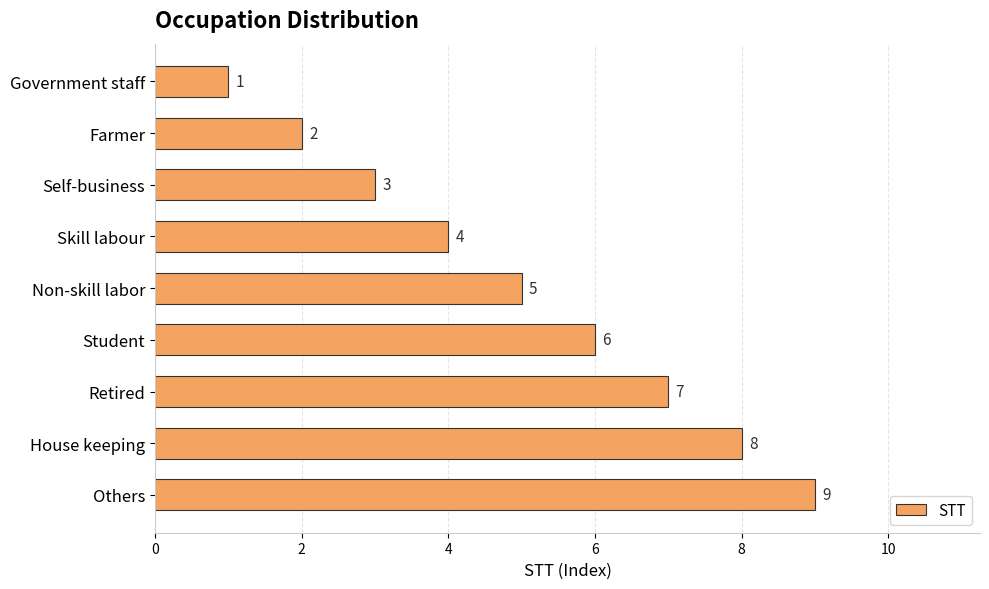

Approximately how many times larger is the value at Government staff compared to Farmer?

0.5